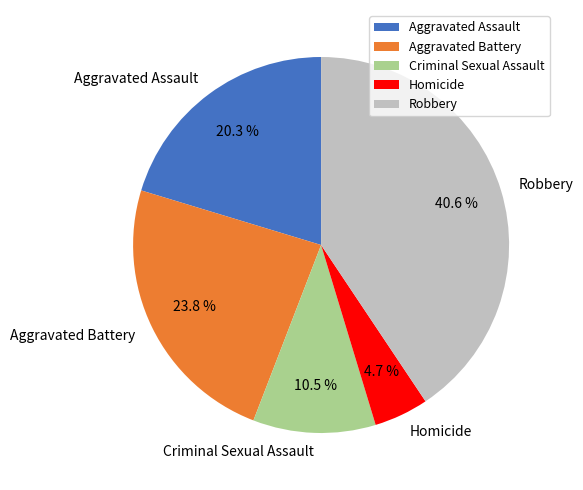

Between Homicide and Aggravated Battery, which is larger?

Aggravated Battery